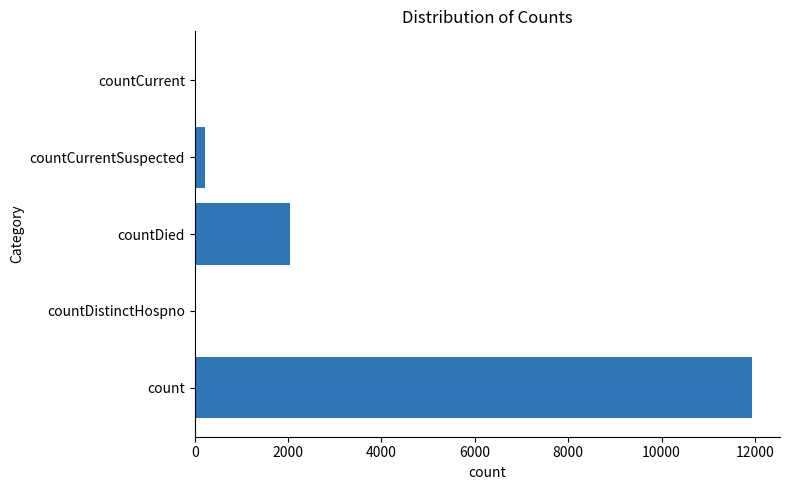

True or false: the data shows 0 at countCurrent.

True